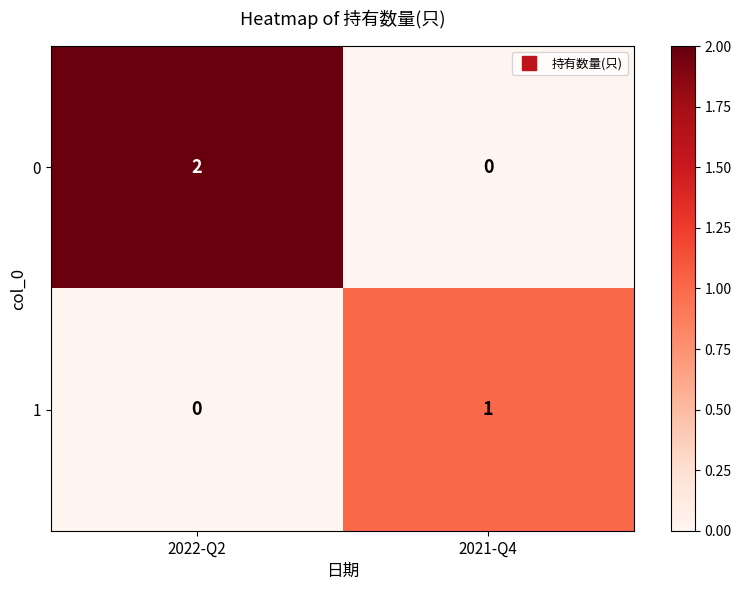

Where is 1 nearest to the value 0?

2022-Q2